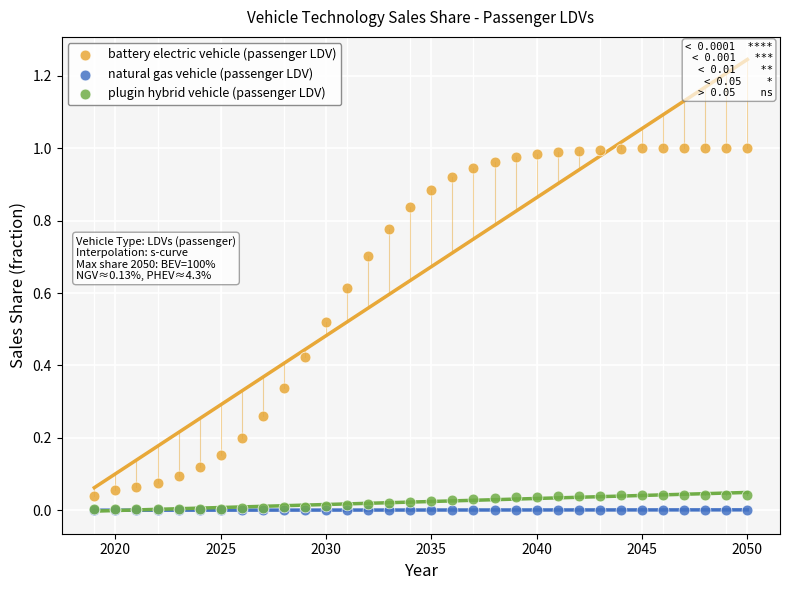

Which series reaches the maximum Y coordinate?

battery electric vehicle (passenger LDV)